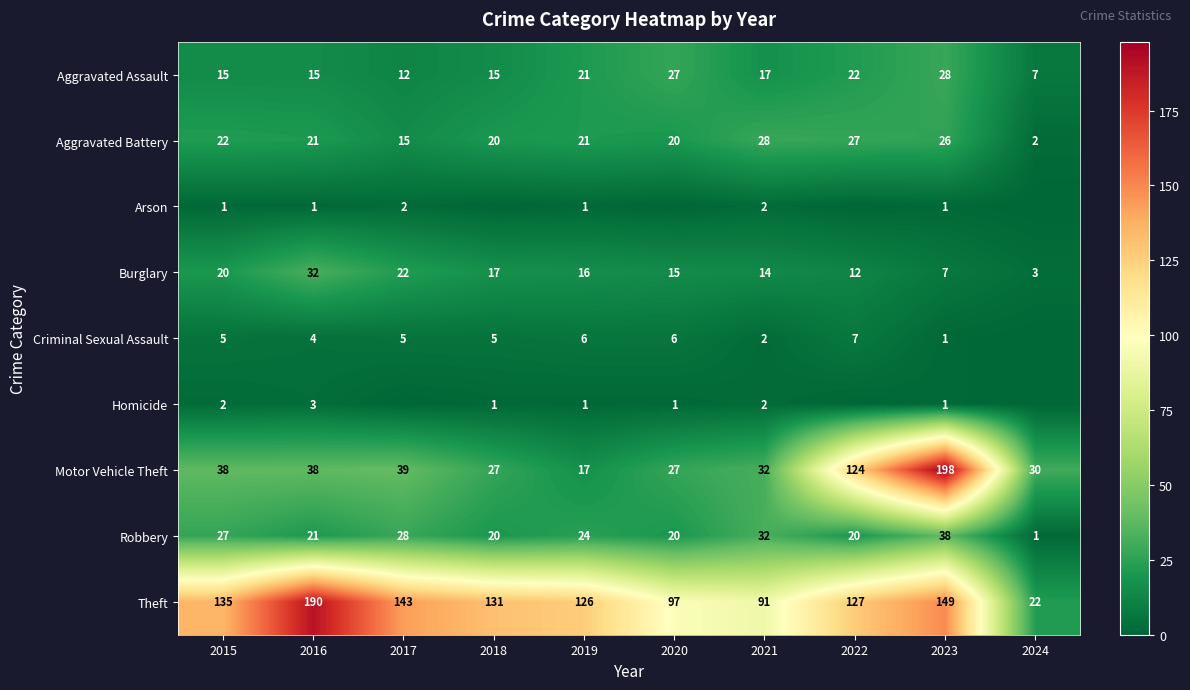

How many values in the Aggravated Assault series are below 17?

5